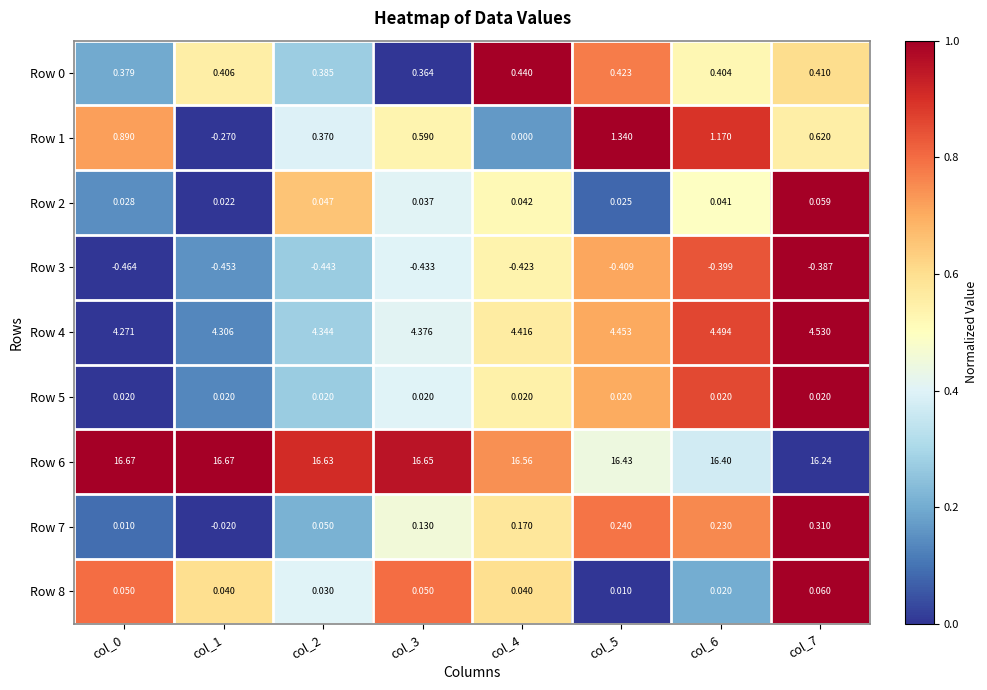

How many data points does each series have?

8